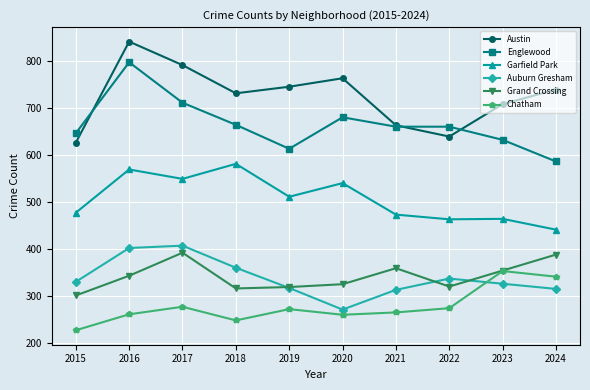

What is the approximate value of Chatham at 2016, to the nearest 50?

250